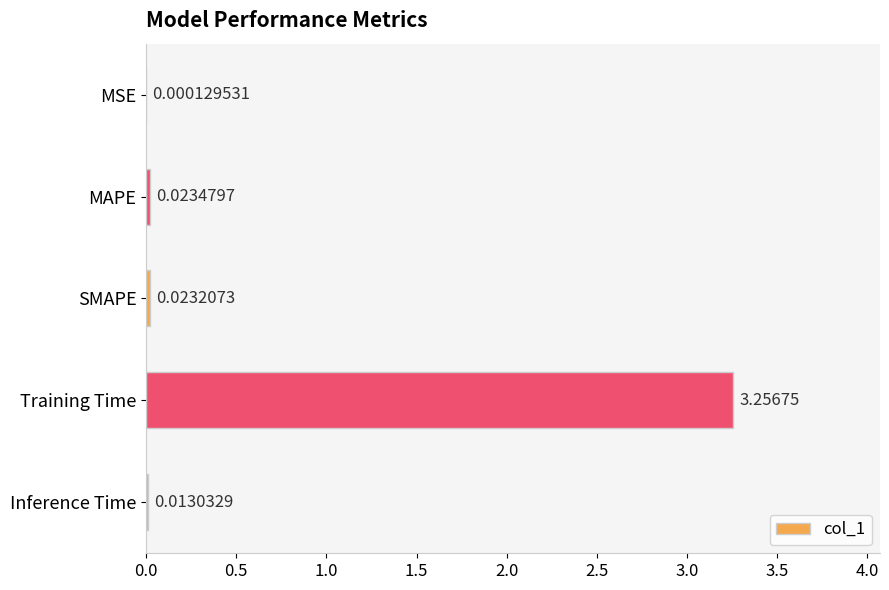

What is the change in value from SMAPE to Training Time?

+3.2